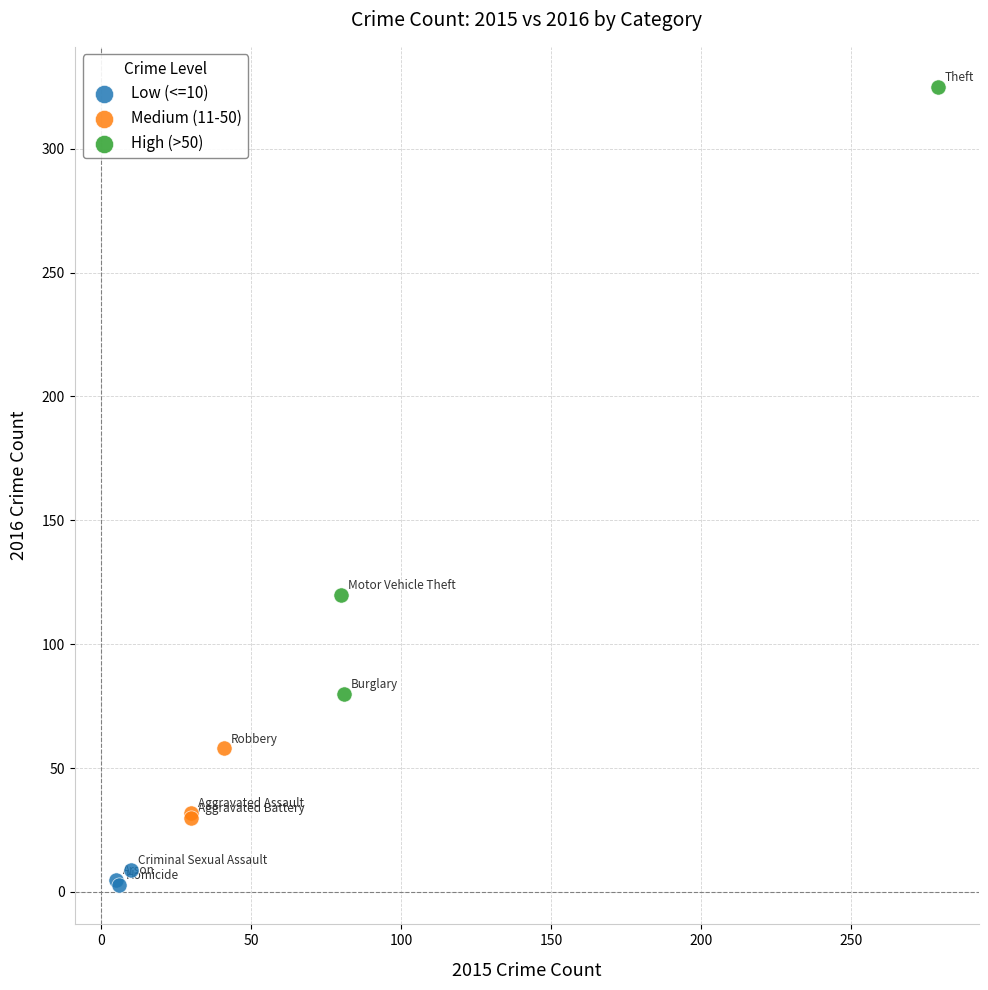

Which series contains the highest Y value?

High (>50)